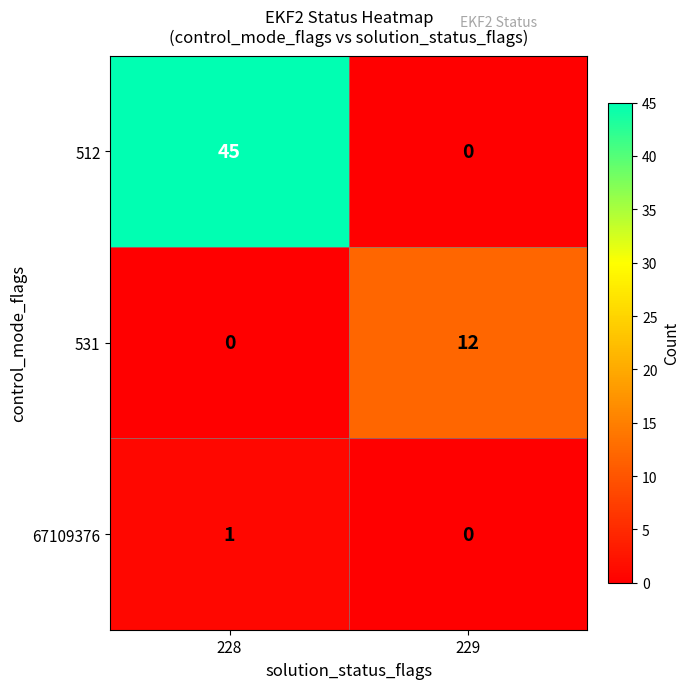

Rank the series by their maximum value, from lowest to highest.

67109376, 531, 512